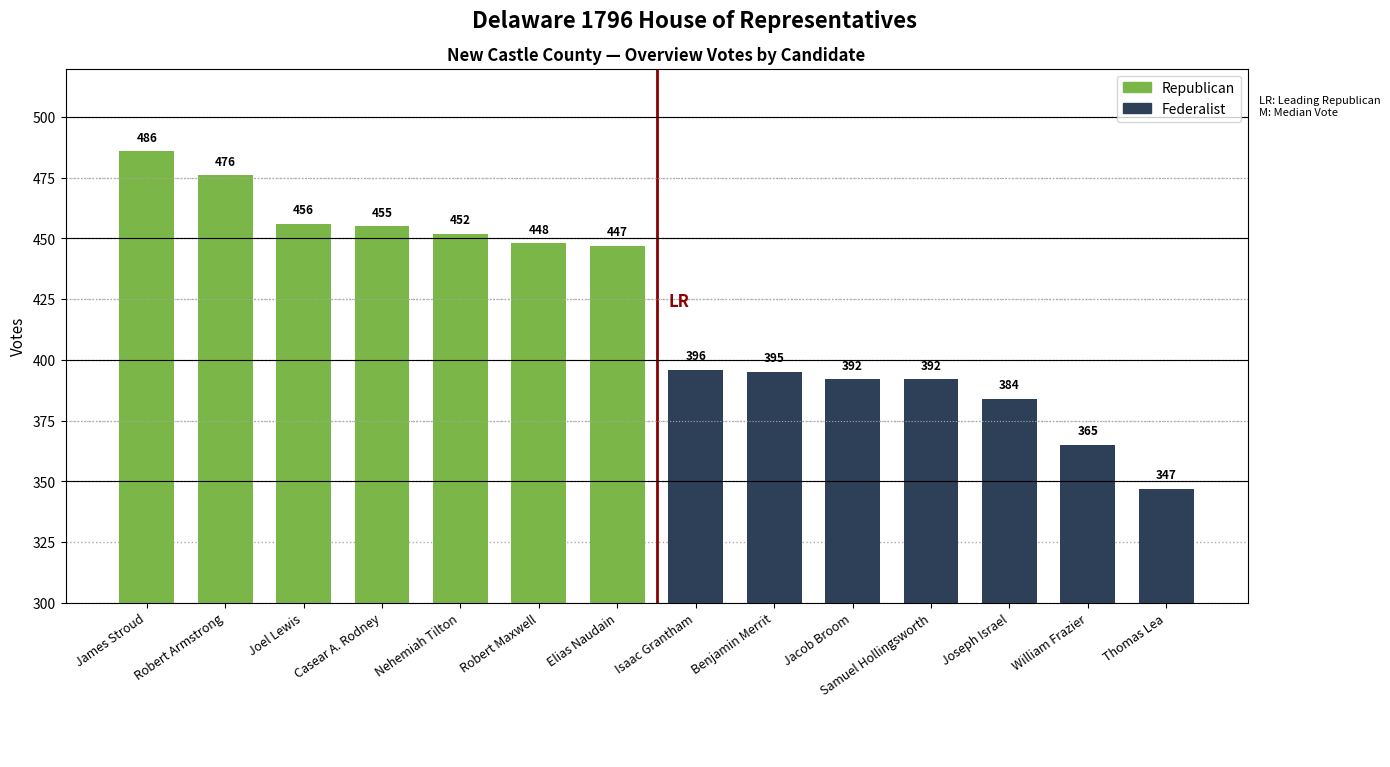

Count the number of categories in the chart.

14